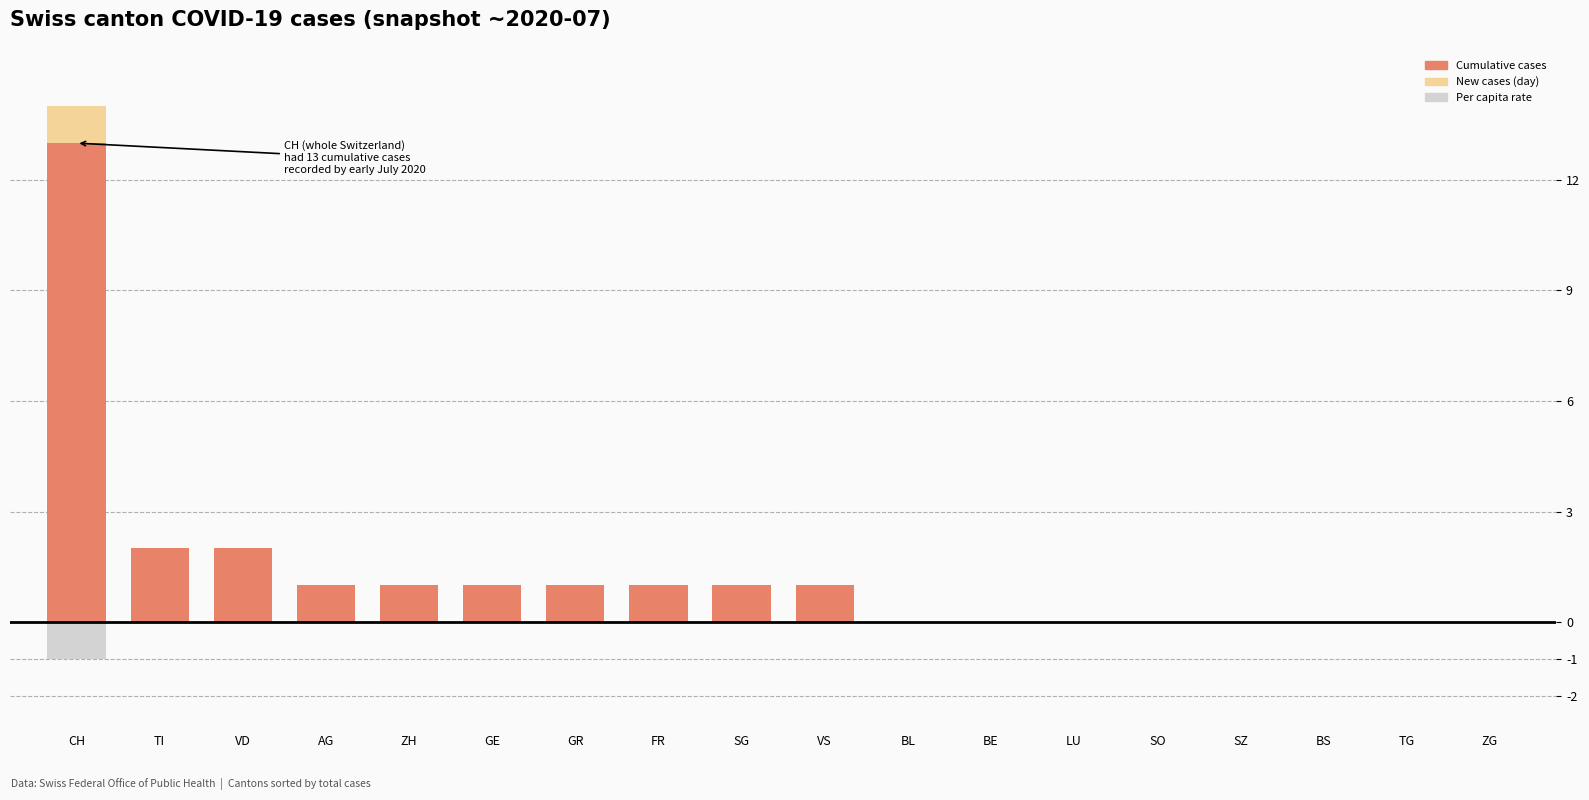

What are all the series names shown in the legend?

Cumulative cases, New cases (day), Per capita rate